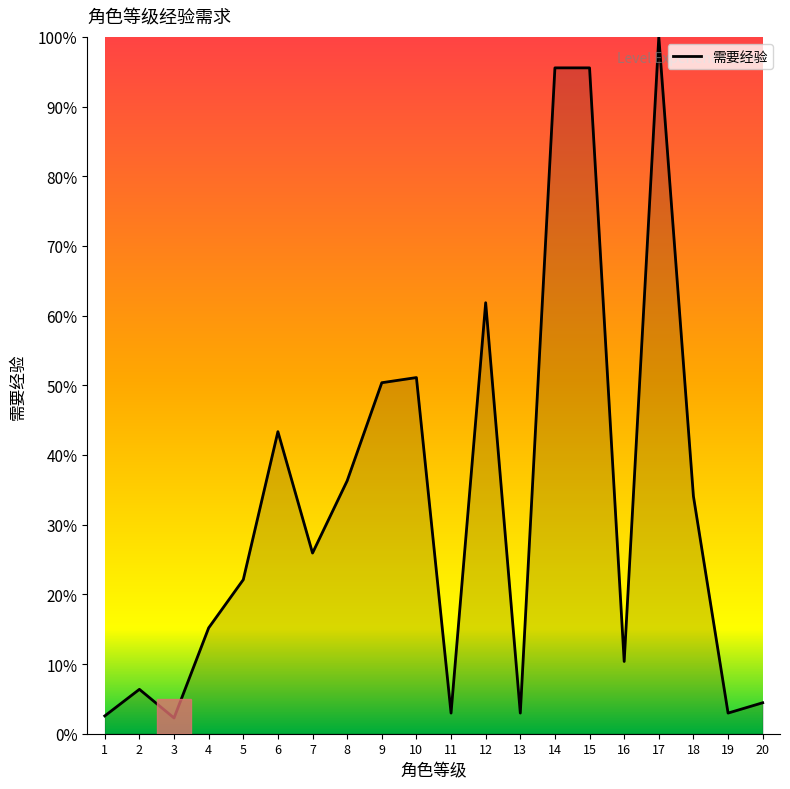

What is the change in value from 3 to 7?

+23.7